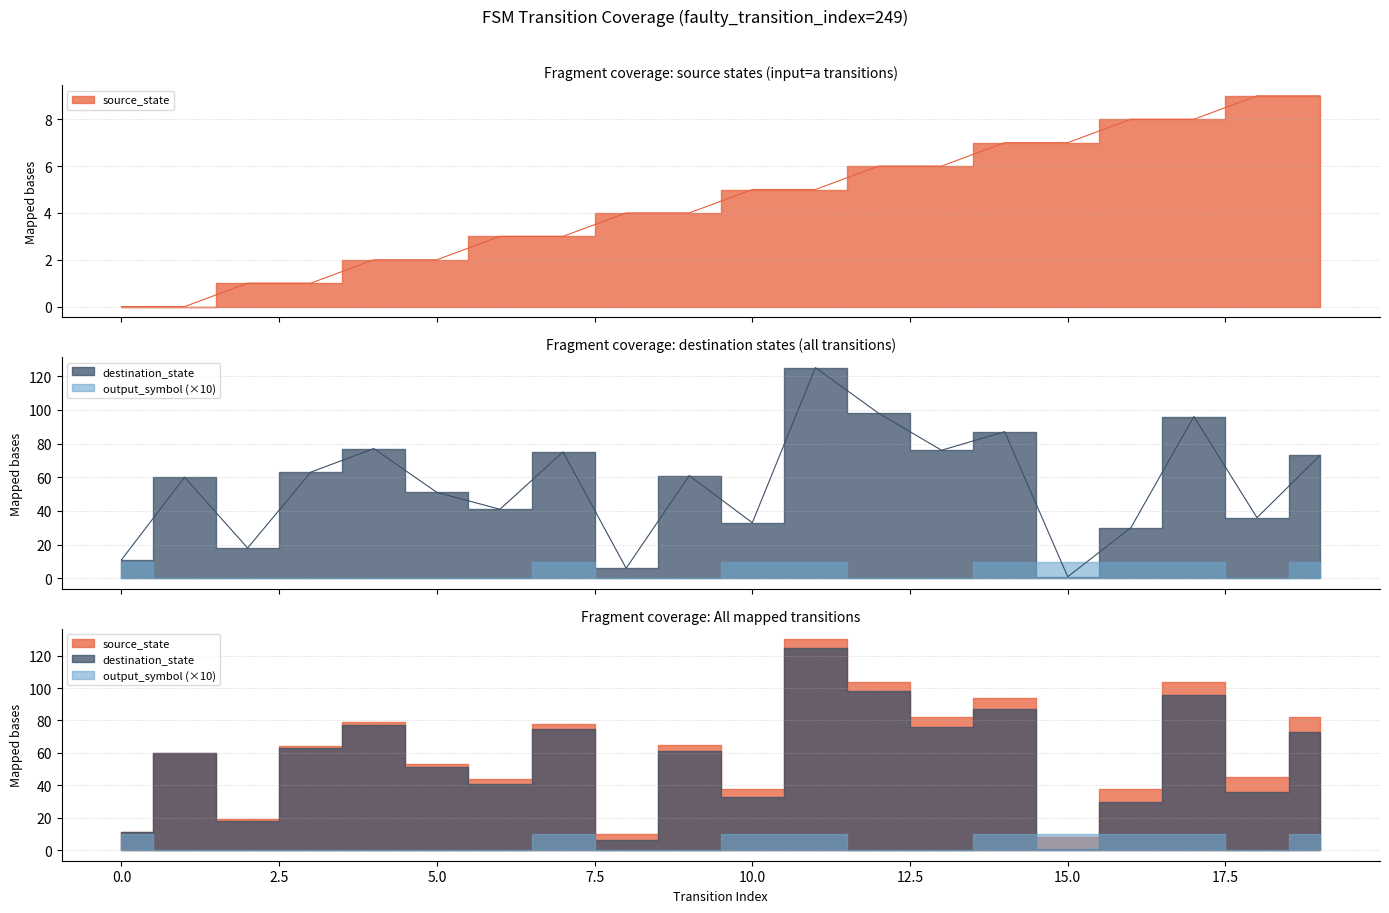

How many source_state values are between 2 and 7?

12